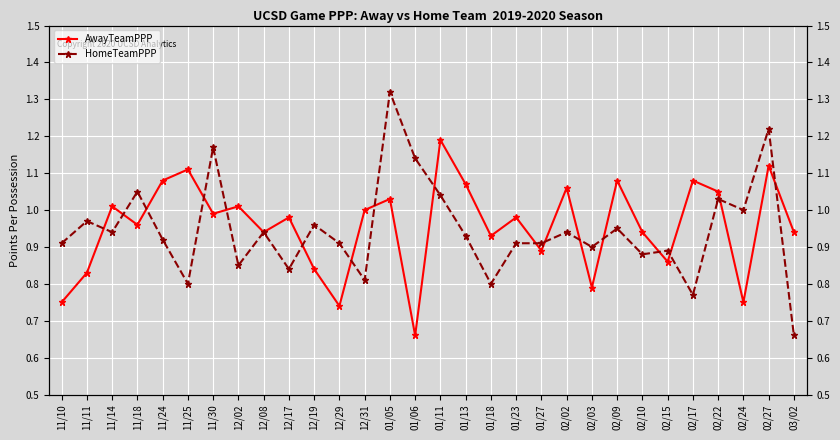

Which series has the widest spread of values?

HomeTeamPPP